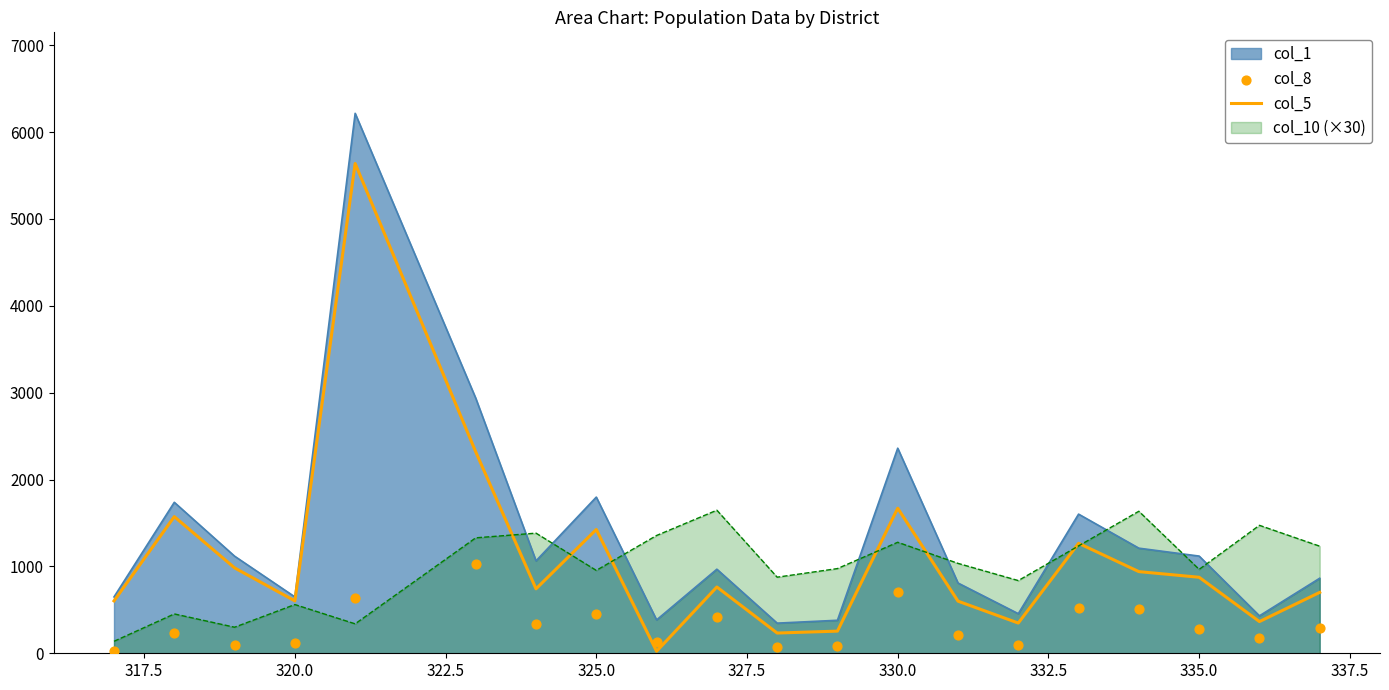

The col_5 series shows 176.2 at 320.0. True or false?

False